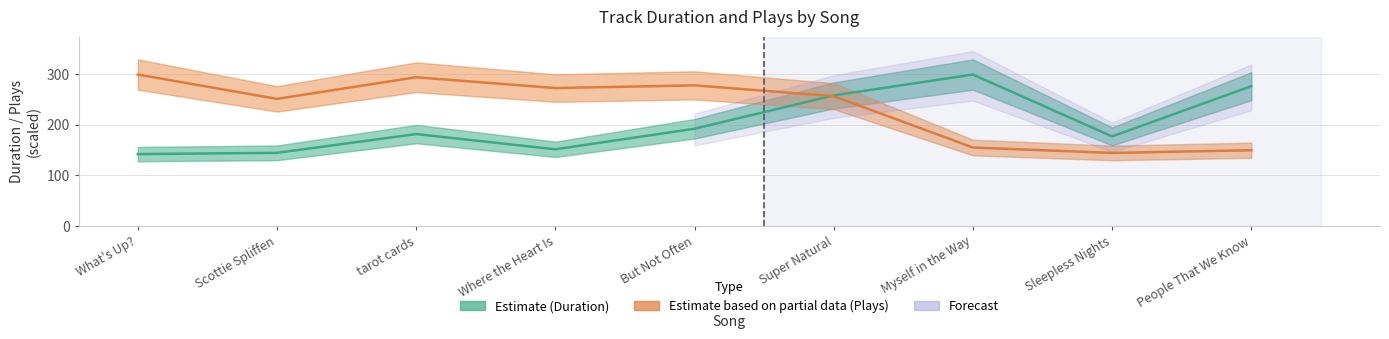

Reading left to right, list all the values displayed in this chart.

Duration (s): What's Up?=141.9	Scottie Spliffen=144.4	tarot cards=181.5	Where the Heart Is=151.4	But Not Often=192.1	Super Natural=257.9	Myself in the Way=299.2	Sleepless Nights=176.9	People That We Know=276.2
Plays (scaled): What's Up?=299.2	Scottie Spliffen=251.1	tarot cards=293.8	Where the Heart Is=272.5	But Not Often=277.8	Super Natural=256.4	Myself in the Way=154.9	Sleepless Nights=144.2	People That We Know=149.6